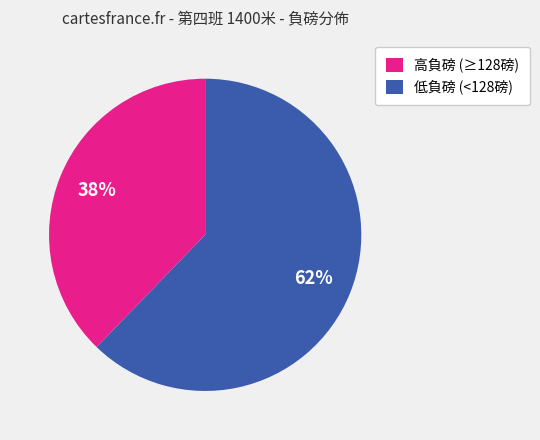

Is the sum of 低負磅 (<128磅) and 高負磅 (≥128磅) greater than half?

Yes